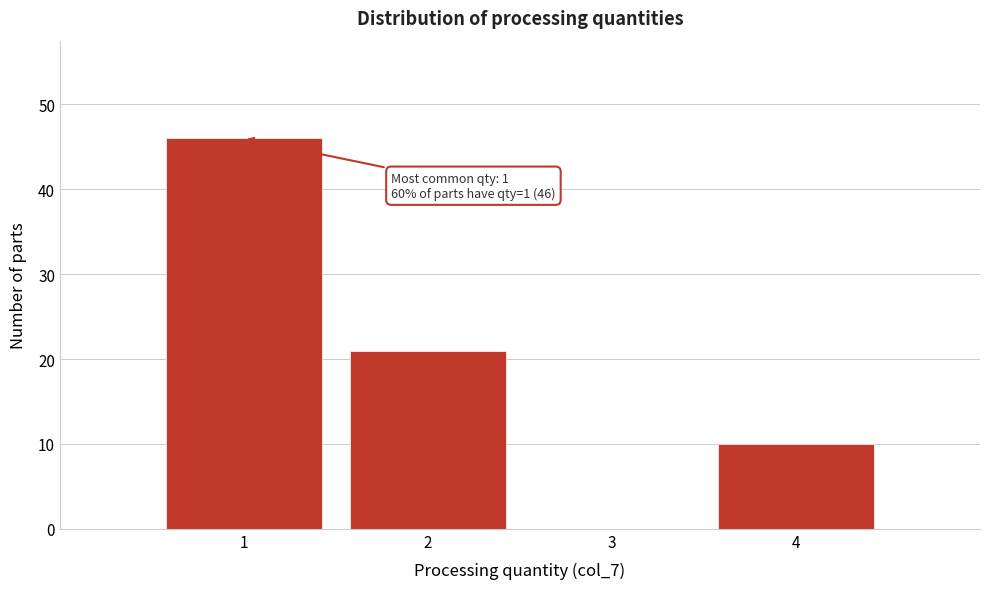

Reading left to right, transcribe all the data shown in this chart.

1=46	2=21	3=0	4=10